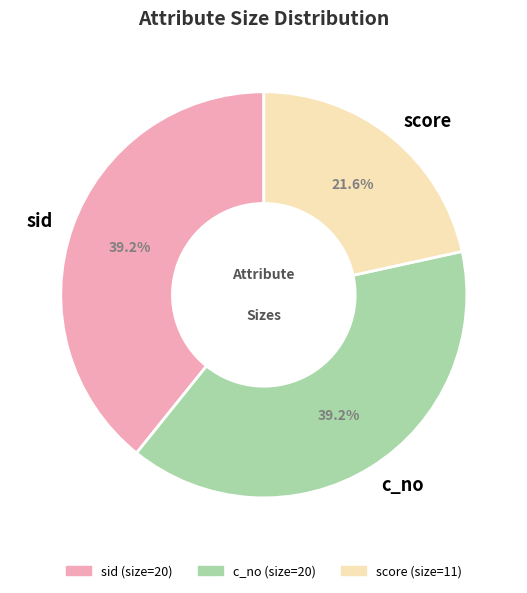

How many segments does this pie chart have?

3